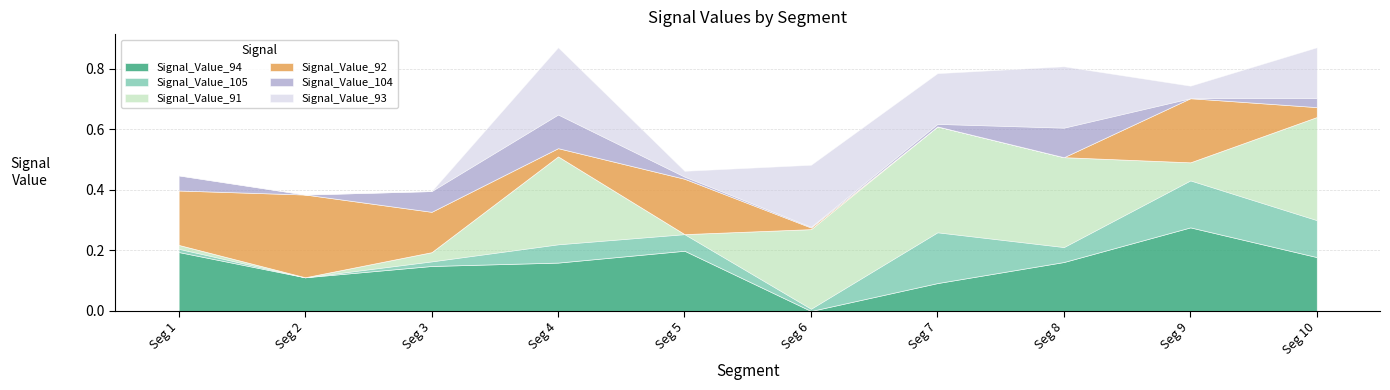

How many values in Signal_Value_92 are above zero?

8